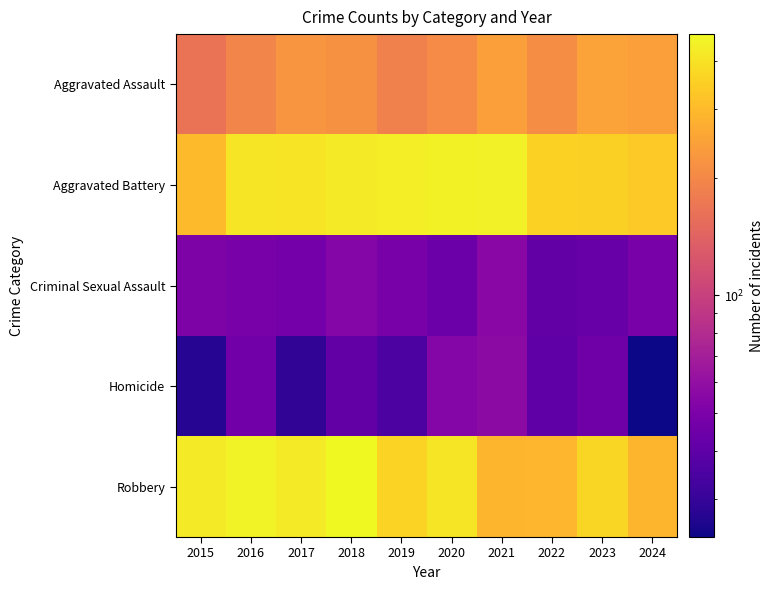

Which category has the lowest value across all series?

2024